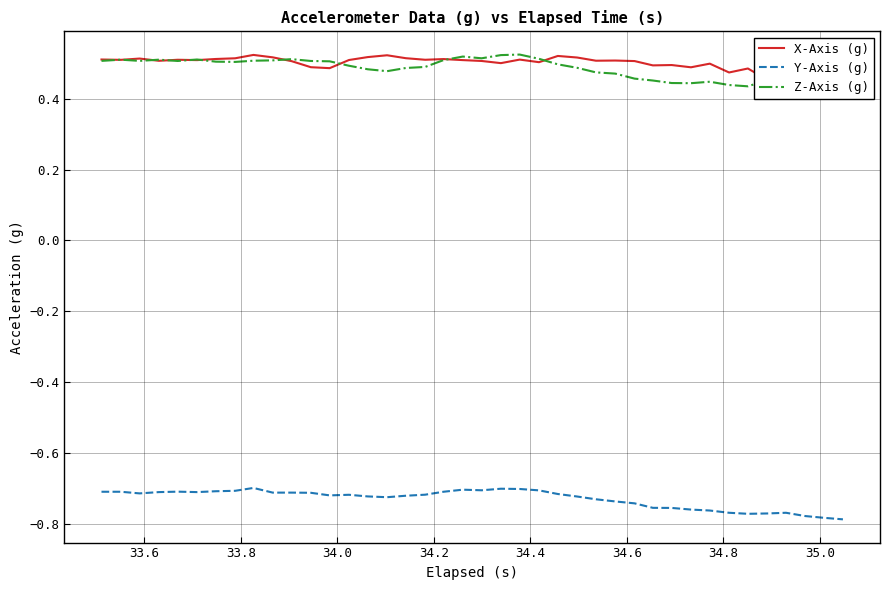

True or false: Y-Axis (g) and Z-Axis (g) intersect in this chart.

False